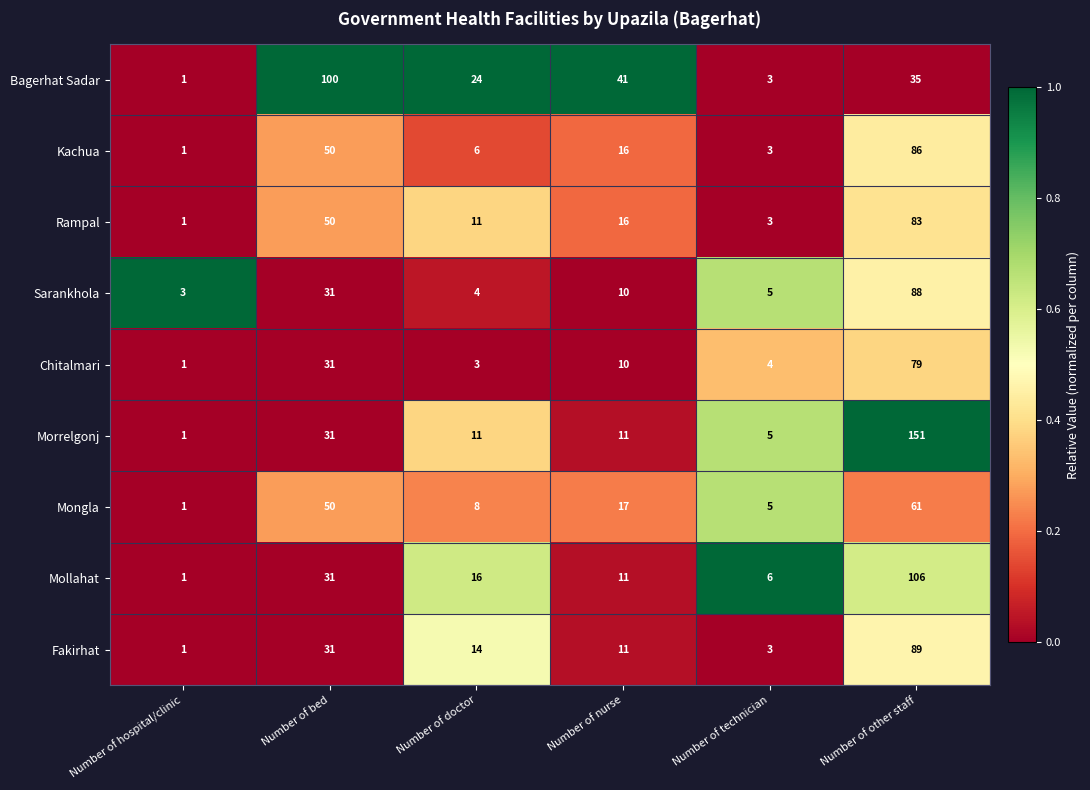

Count the number of data series in this chart.

9